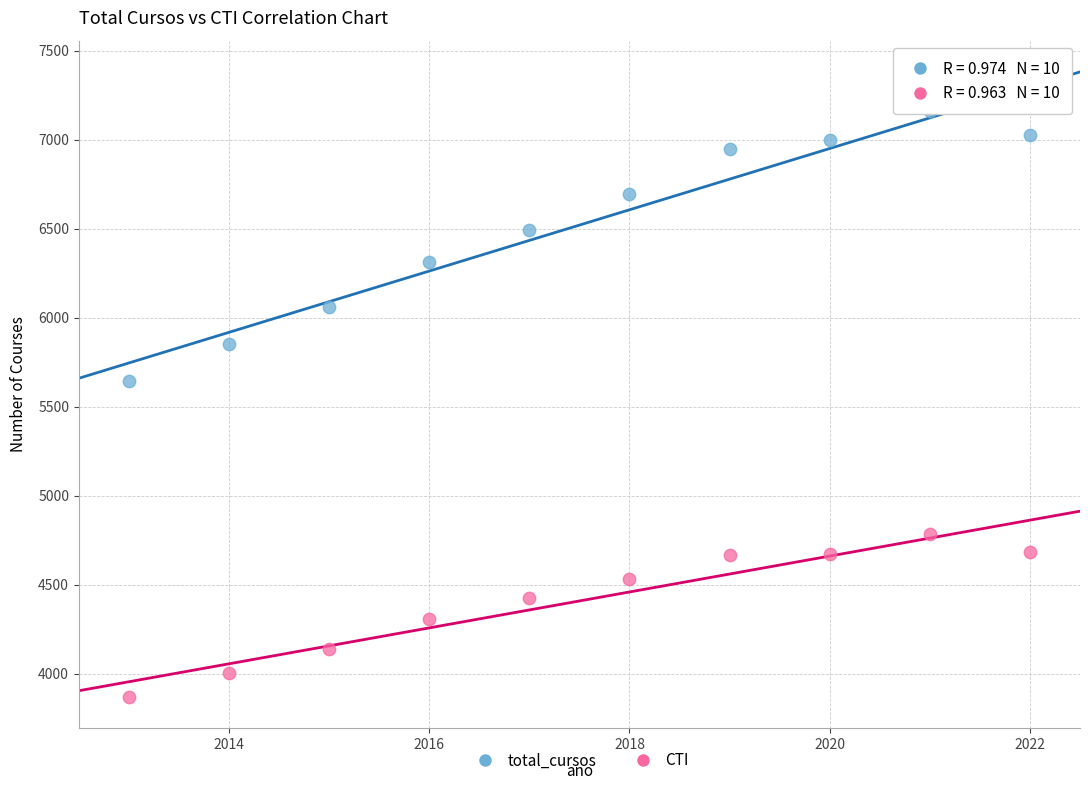

Which series contains the highest Y value?

total_cursos